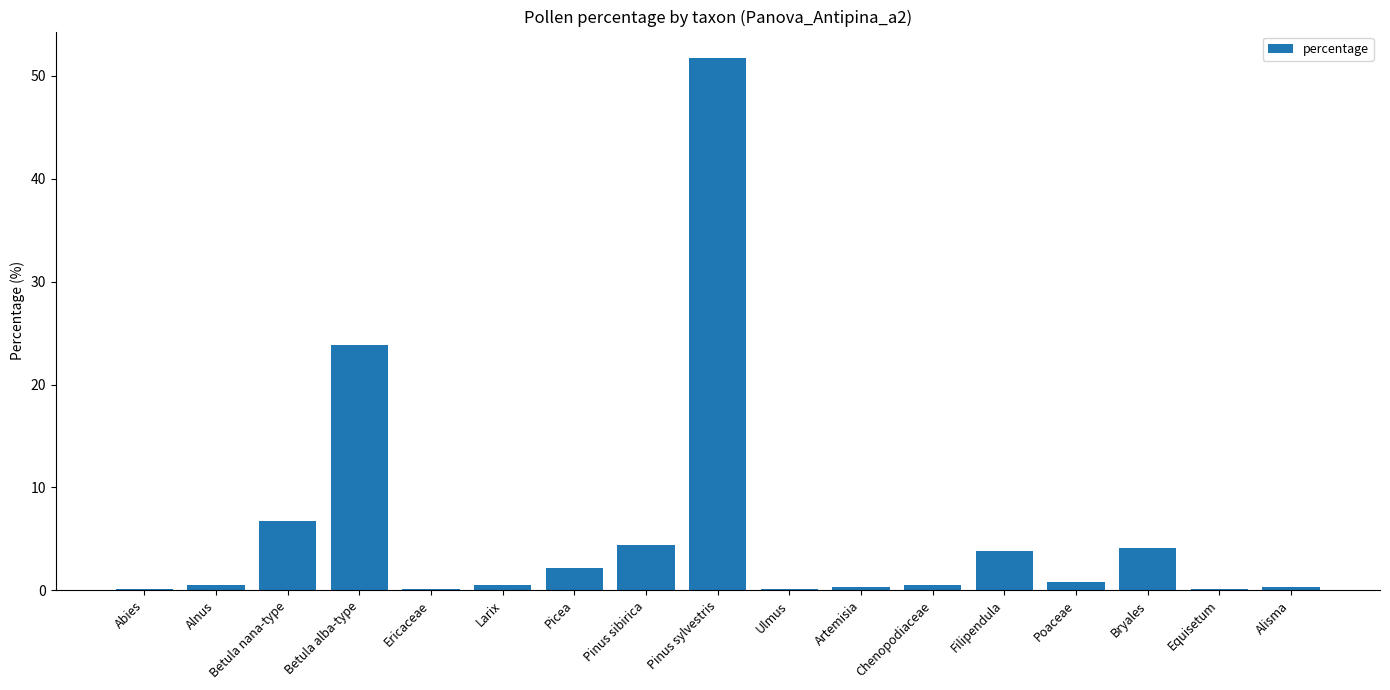

Is it true that the value at Bryales is 4.1?

True